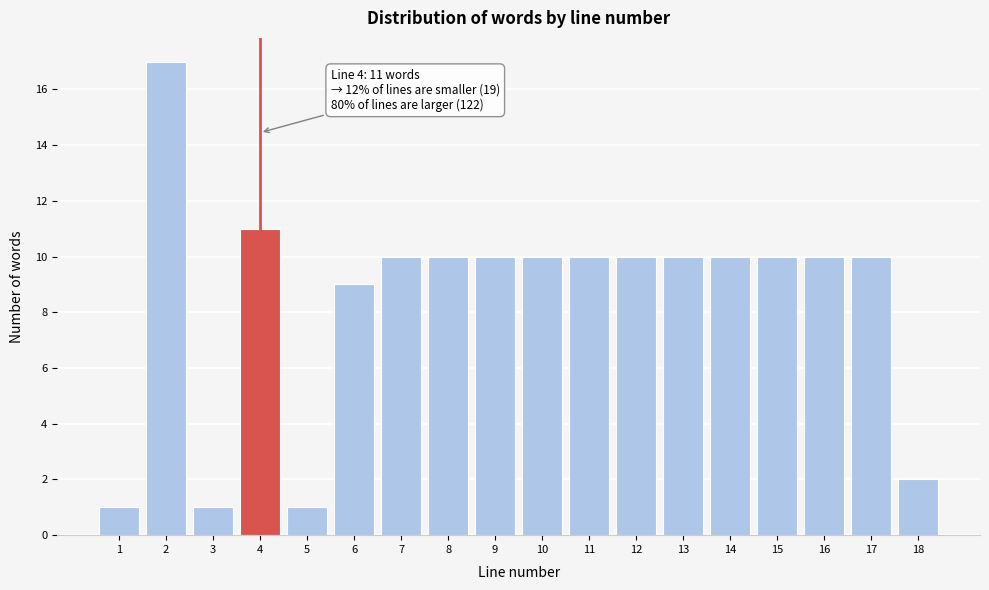

Reading left to right, extract all data points from this chart.

1	17	1	11	1	9	10	10	10	10	10	10	10	10	10	10	10	2